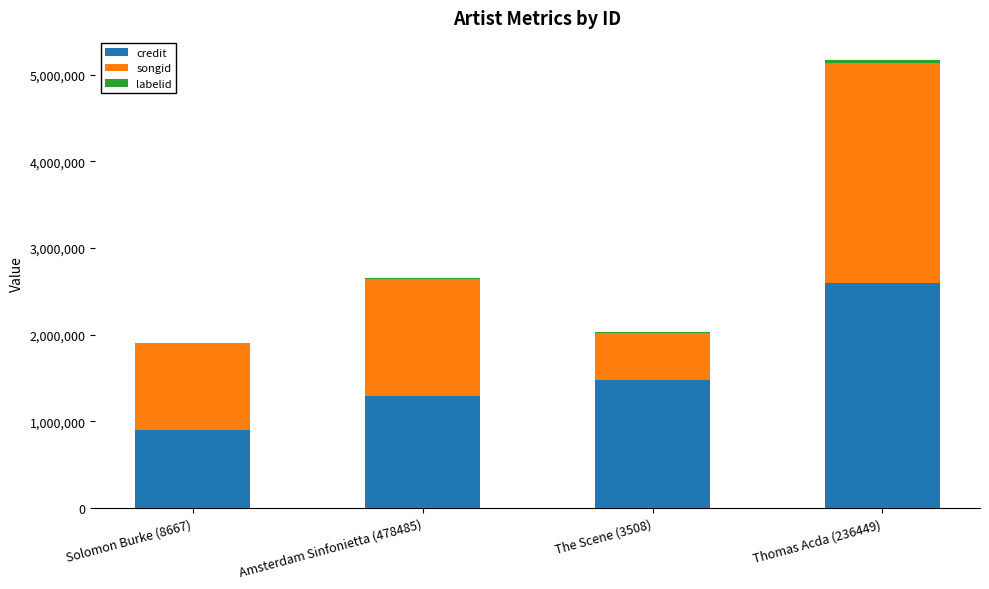

What is the maximum value for credit?

2593828